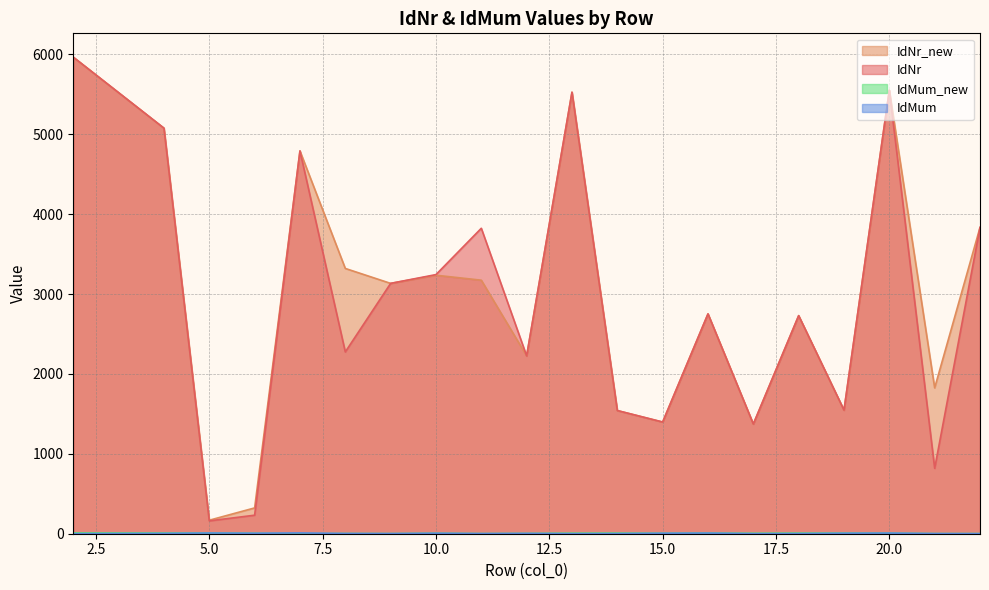

How many data points in IdMum are above 4?

8